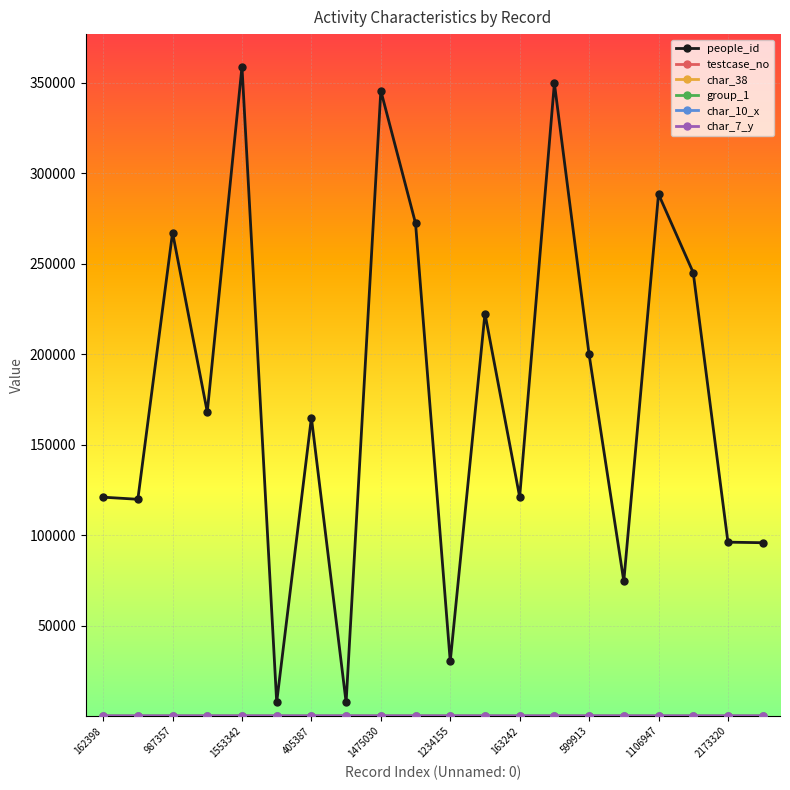

How many lines are shown in the chart?

6